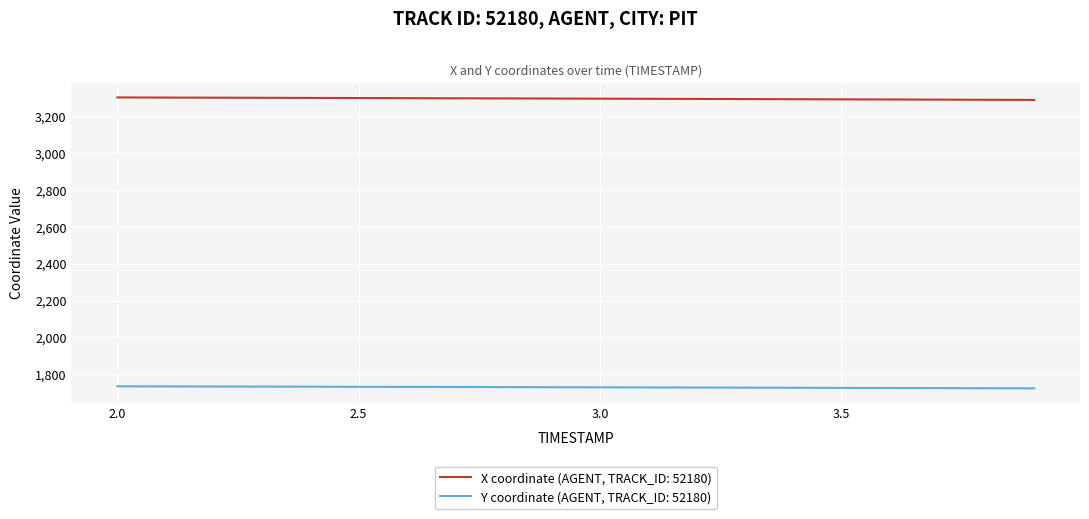

What is the highest value of the X coordinate (AGENT, TRACK_ID: 52180) series?

3301.5